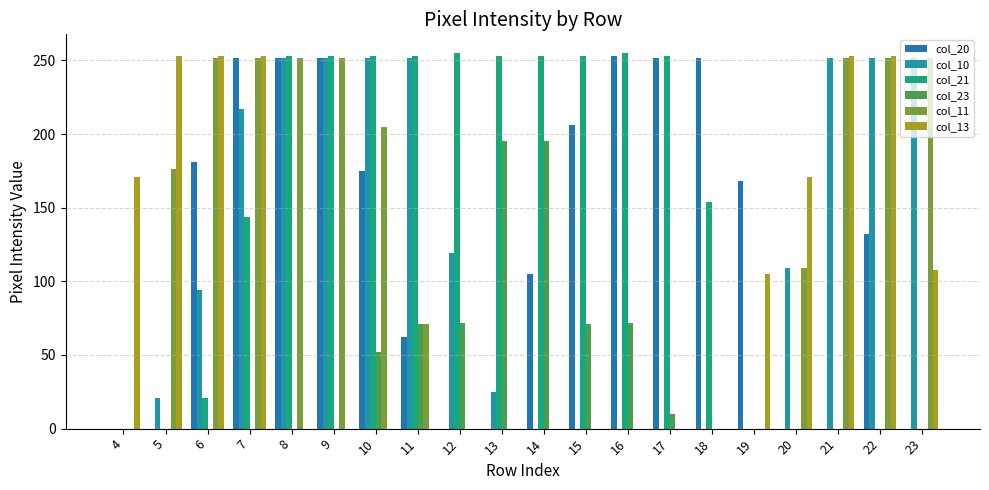

What is the sum of the col_21 values at 15 and 21?

253